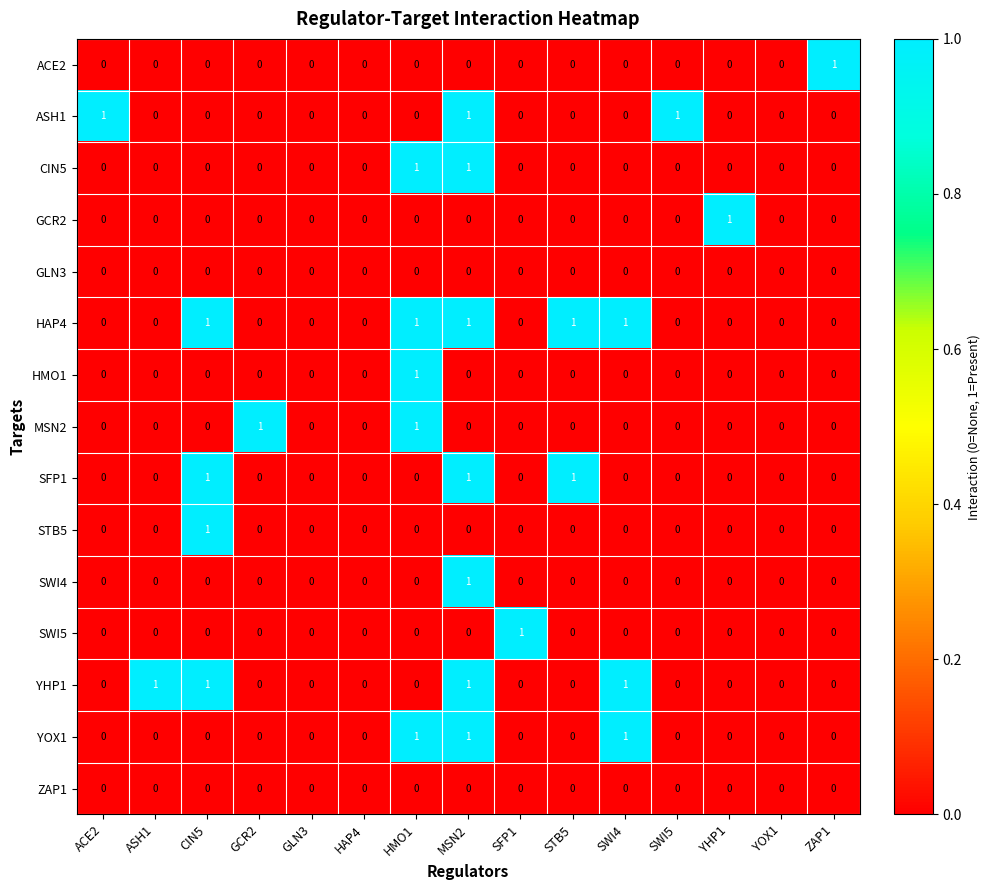

Is the value of HAP4 at MSN2 greater than the value of ZAP1 at HAP4?

Yes